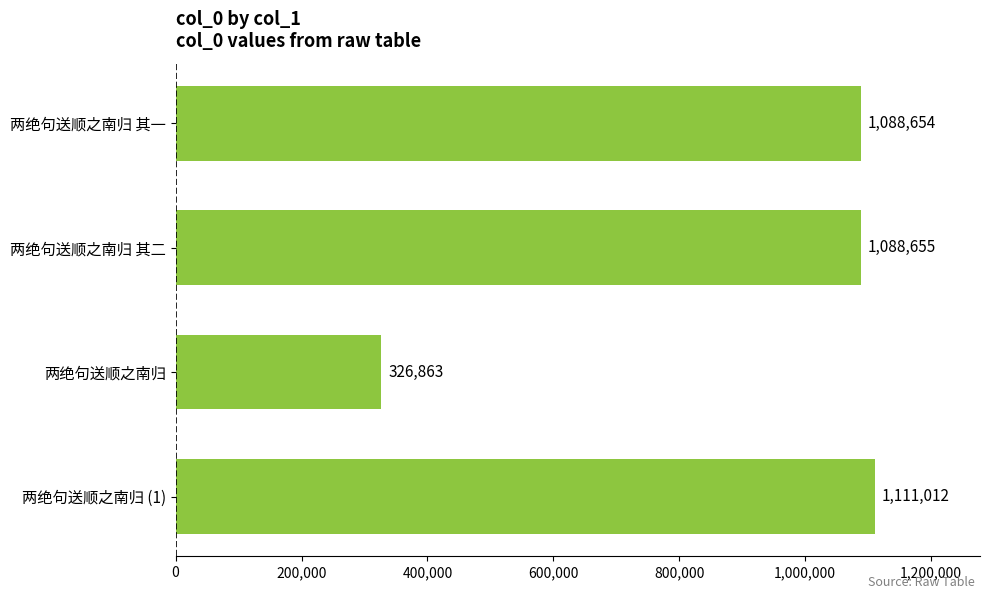

Reading top to bottom, list all the values displayed in this chart.

两绝句送顺之南归 其一=1088654	两绝句送顺之南归 其二=1088655	两绝句送顺之南归=326863	两绝句送顺之南归 (1)=1111012